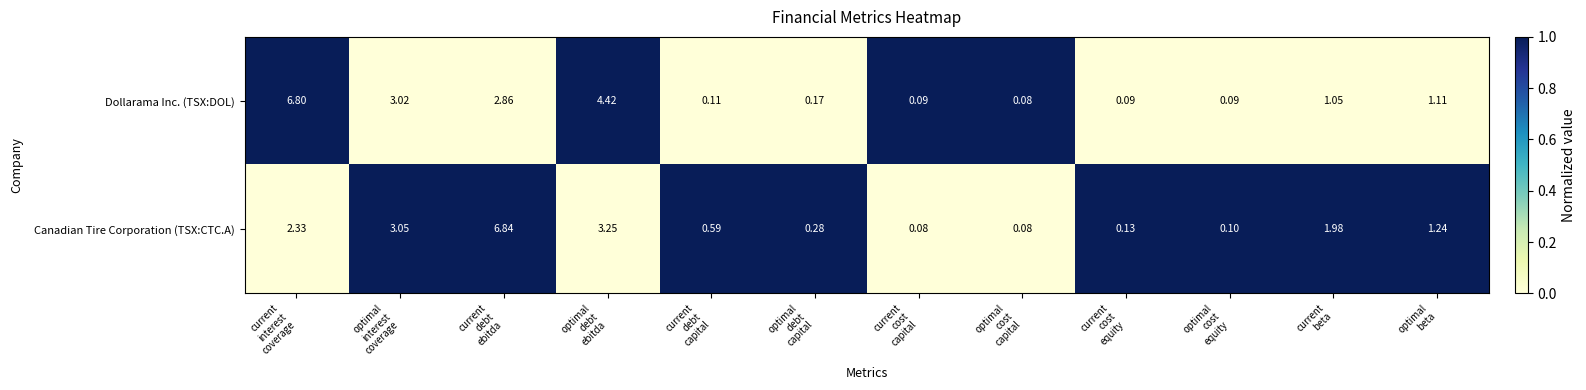

List the series in order of their peak value, lowest first.

Dollarama Inc. (TSX:DOL), Canadian Tire Corporation (TSX:CTC.A)